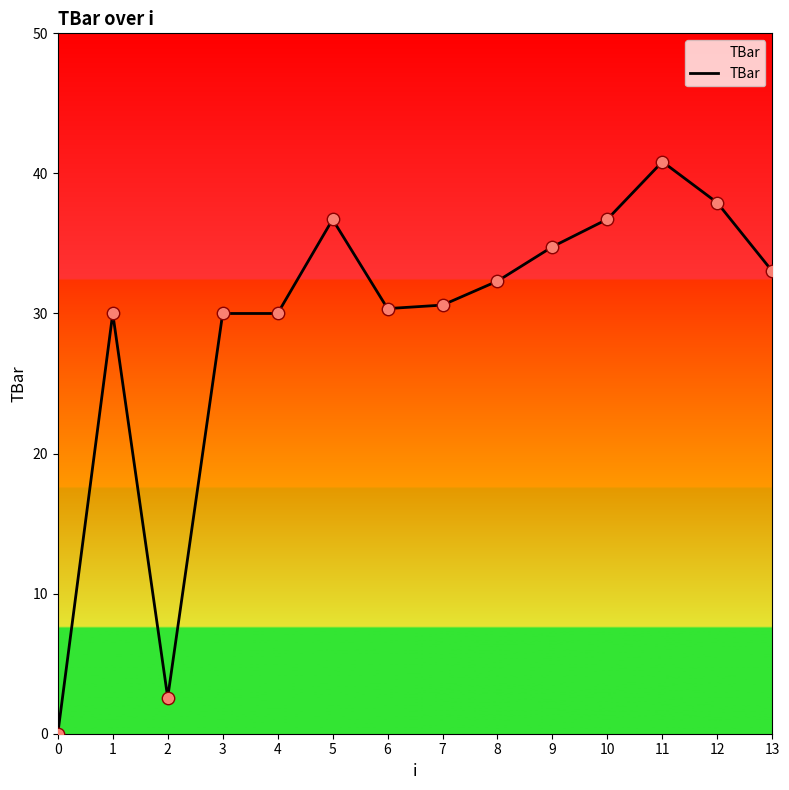

What is the change in value from 11 to 12?

-2.9